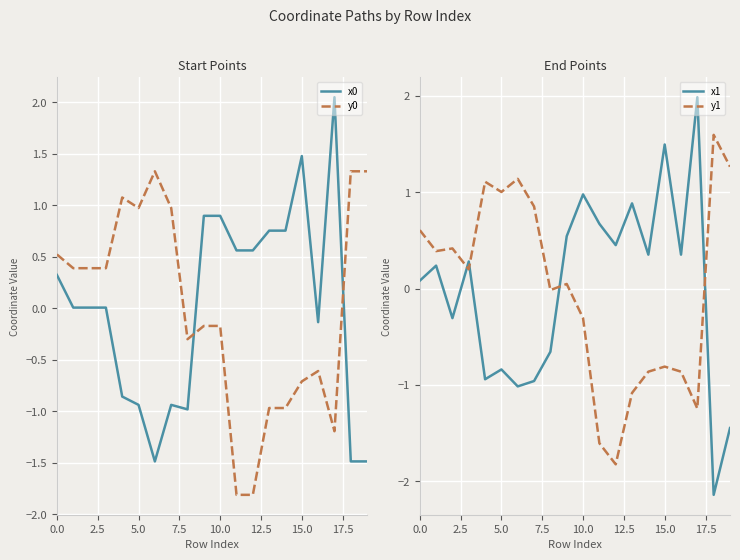

True or false: x0 and y1 cross at least once.

True